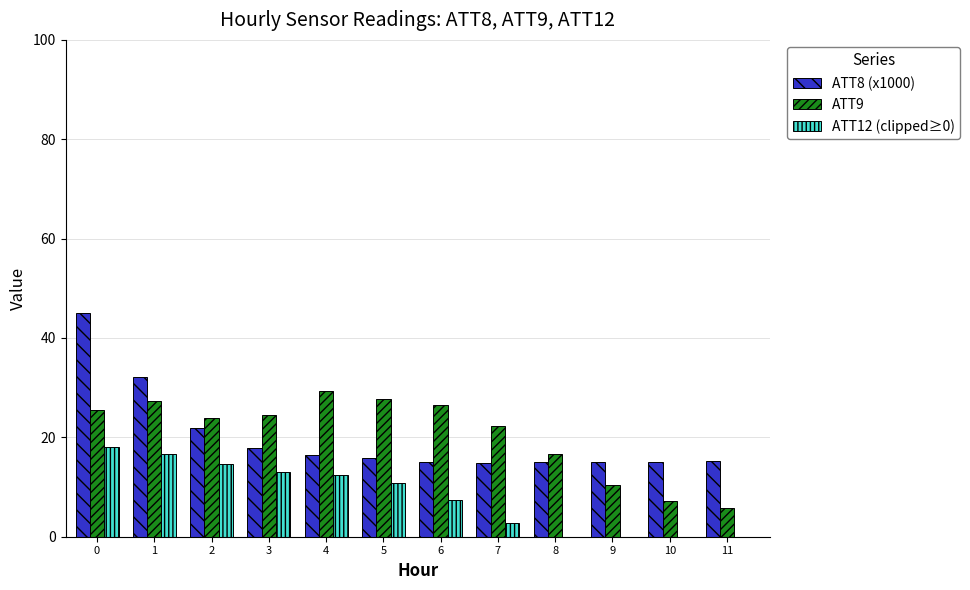

Does the chart contain stacked bars?

No